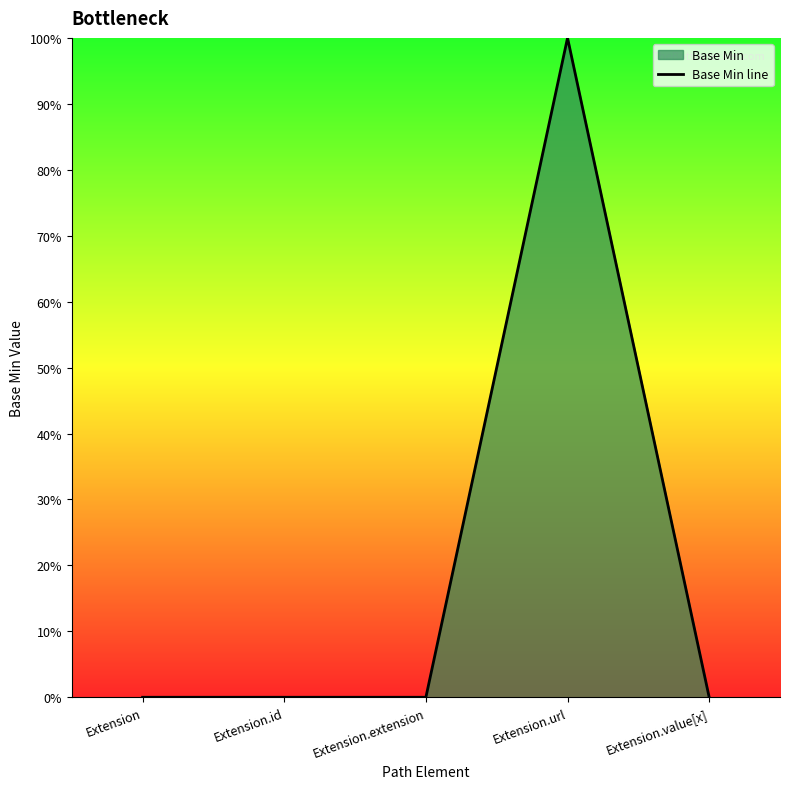

How many values are above zero?

1